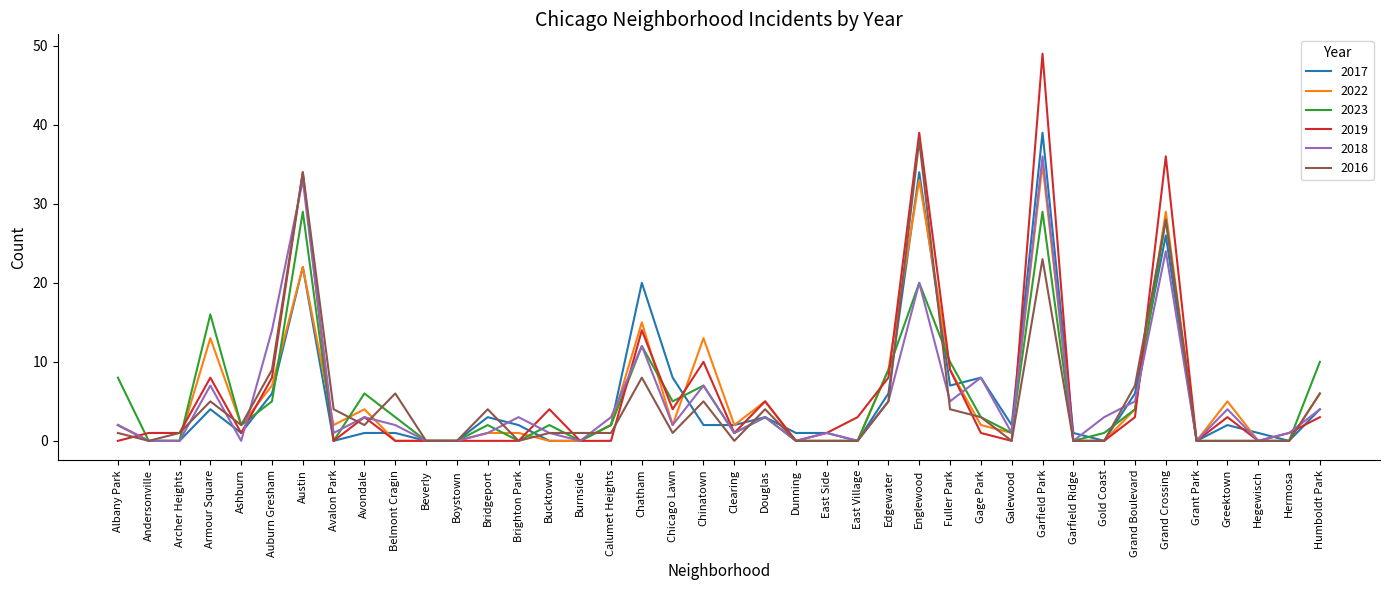

Reading right to left, extract all data points from this chart.

2017: Humboldt Park=4	Hermosa=0	Hegewisch=1	Greektown=2	Grant Park=0	Grand Crossing=26	Grand Boulevard=6	Gold Coast=0	Garfield Ridge=1	Garfield Park=39	Galewood=2	Gage Park=8	Fuller Park=7	Englewood=34	Edgewater=6	East Village=0	East Side=1	Dunning=1	Douglas=3	Clearing=2	Chinatown=2	Chicago Lawn=8	Chatham=20	Calumet Heights=2	Burnside=0	Bucktown=0	Brighton Park=2	Bridgeport=3	Boystown=0	Beverly=0	Belmont Cragin=1	Avondale=1	Avalon Park=0	Austin=22	Auburn Gresham=6	Ashburn=1	Armour Square=4	Archer Heights=0	Andersonville=0	Albany Park=2
2022: Humboldt Park=6	Hermosa=0	Hegewisch=0	Greektown=5	Grant Park=0	Grand Crossing=29	Grand Boulevard=4	Gold Coast=0	Garfield Ridge=0	Garfield Park=35	Galewood=1	Gage Park=2	Fuller Park=9	Englewood=33	Edgewater=9	East Village=0	East Side=0	Dunning=0	Douglas=5	Clearing=2	Chinatown=13	Chicago Lawn=2	Chatham=15	Calumet Heights=2	Burnside=0	Bucktown=0	Brighton Park=1	Bridgeport=1	Boystown=0	Beverly=0	Belmont Cragin=0	Avondale=4	Avalon Park=2	Austin=22	Auburn Gresham=7	Ashburn=2	Armour Square=13	Archer Heights=0	Andersonville=0	Albany Park=2
2023: Humboldt Park=10	Hermosa=0	Hegewisch=0	Greektown=0	Grant Park=0	Grand Crossing=28	Grand Boulevard=4	Gold Coast=1	Garfield Ridge=0	Garfield Park=29	Galewood=1	Gage Park=3	Fuller Park=10	Englewood=20	Edgewater=9	East Village=0	East Side=0	Dunning=0	Douglas=3	Clearing=1	Chinatown=7	Chicago Lawn=5	Chatham=12	Calumet Heights=2	Burnside=0	Bucktown=2	Brighton Park=0	Bridgeport=2	Boystown=0	Beverly=0	Belmont Cragin=3	Avondale=6	Avalon Park=0	Austin=29	Auburn Gresham=5	Ashburn=2	Armour Square=16	Archer Heights=0	Andersonville=0	Albany Park=8
2019: Humboldt Park=3	Hermosa=1	Hegewisch=0	Greektown=3	Grant Park=0	Grand Crossing=36	Grand Boulevard=3	Gold Coast=0	Garfield Ridge=0	Garfield Park=49	Galewood=0	Gage Park=1	Fuller Park=9	Englewood=39	Edgewater=8	East Village=3	East Side=1	Dunning=0	Douglas=5	Clearing=1	Chinatown=10	Chicago Lawn=4	Chatham=14	Calumet Heights=0	Burnside=0	Bucktown=4	Brighton Park=0	Bridgeport=0	Boystown=0	Beverly=0	Belmont Cragin=0	Avondale=3	Avalon Park=0	Austin=34	Auburn Gresham=8	Ashburn=1	Armour Square=8	Archer Heights=1	Andersonville=1	Albany Park=0
2018: Humboldt Park=4	Hermosa=1	Hegewisch=0	Greektown=4	Grant Park=0	Grand Crossing=24	Grand Boulevard=5	Gold Coast=3	Garfield Ridge=0	Garfield Park=36	Galewood=1	Gage Park=8	Fuller Park=5	Englewood=20	Edgewater=5	East Village=0	East Side=1	Dunning=0	Douglas=3	Clearing=1	Chinatown=7	Chicago Lawn=2	Chatham=12	Calumet Heights=3	Burnside=0	Bucktown=1	Brighton Park=3	Bridgeport=1	Boystown=0	Beverly=0	Belmont Cragin=2	Avondale=3	Avalon Park=1	Austin=33	Auburn Gresham=14	Ashburn=0	Armour Square=7	Archer Heights=0	Andersonville=0	Albany Park=2
2016: Humboldt Park=6	Hermosa=0	Hegewisch=0	Greektown=0	Grant Park=0	Grand Crossing=28	Grand Boulevard=7	Gold Coast=0	Garfield Ridge=0	Garfield Park=23	Galewood=0	Gage Park=3	Fuller Park=4	Englewood=38	Edgewater=5	East Village=0	East Side=0	Dunning=0	Douglas=4	Clearing=0	Chinatown=5	Chicago Lawn=1	Chatham=8	Calumet Heights=1	Burnside=1	Bucktown=1	Brighton Park=0	Bridgeport=4	Boystown=0	Beverly=0	Belmont Cragin=6	Avondale=2	Avalon Park=4	Austin=34	Auburn Gresham=9	Ashburn=2	Armour Square=5	Archer Heights=1	Andersonville=0	Albany Park=1